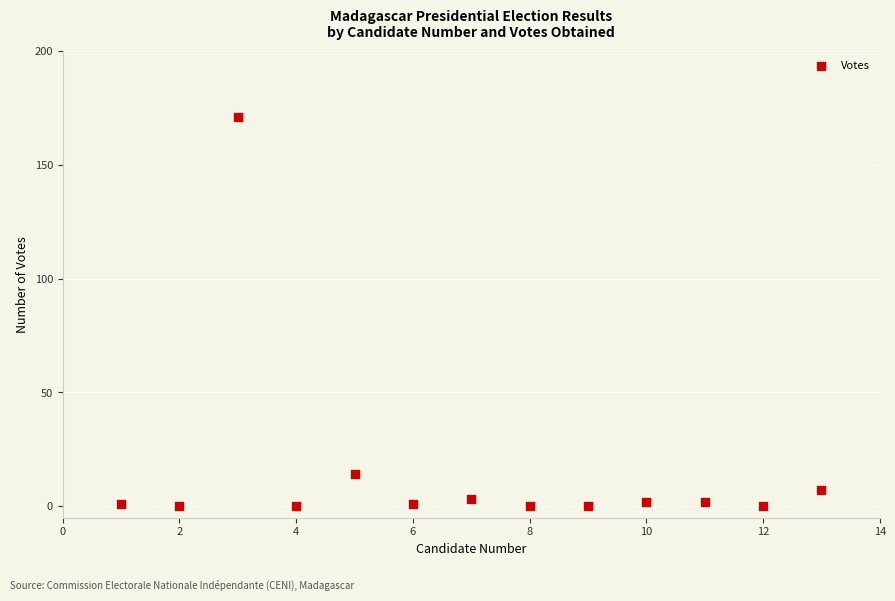

What is the range of Y values (max minus min)?

171